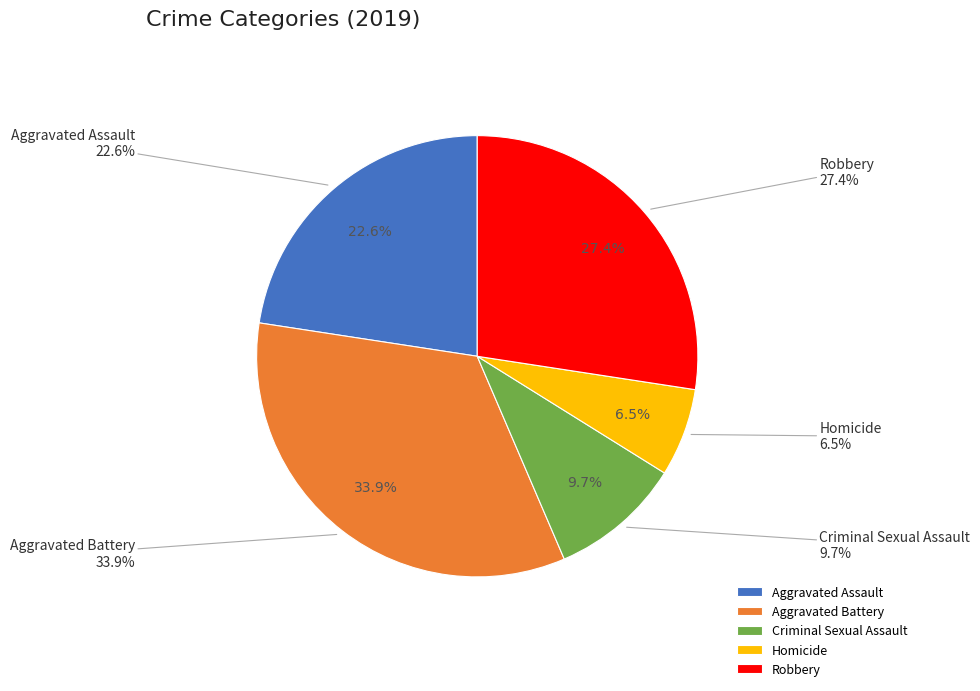

Which has a higher value, Aggravated Assault or Aggravated Battery?

Aggravated Battery